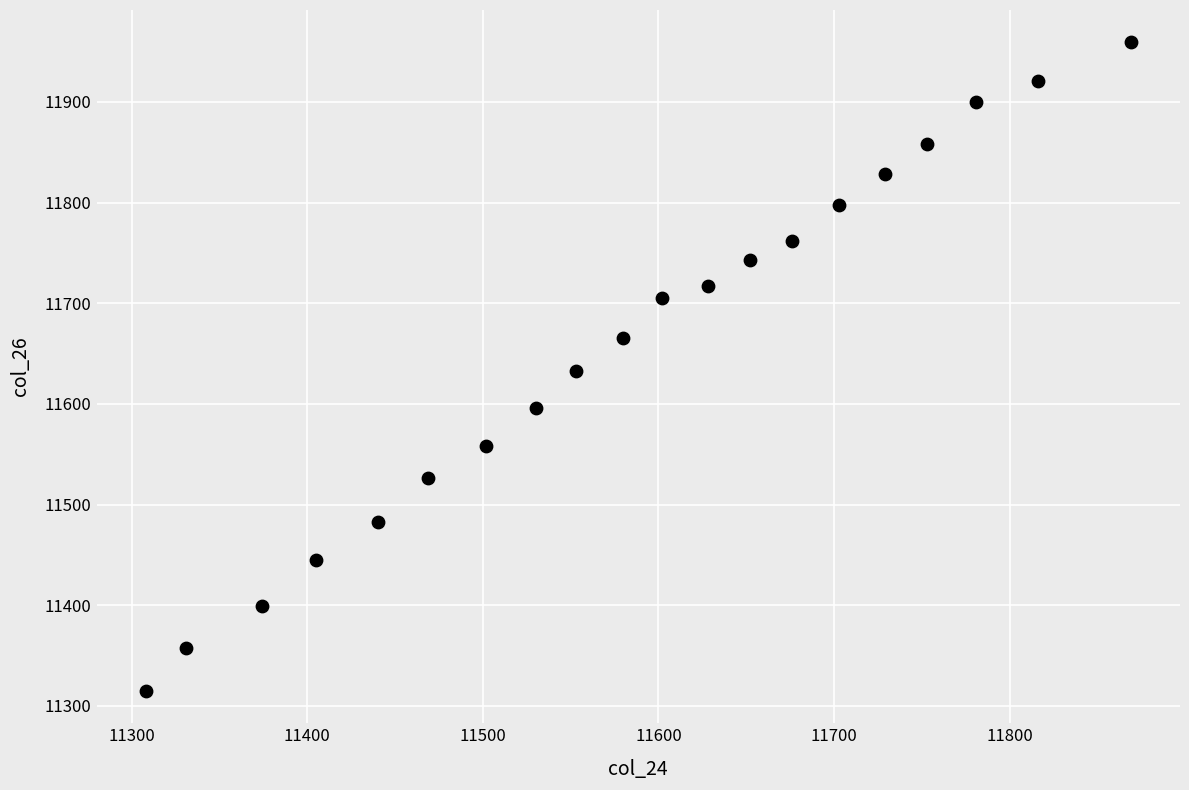

What is the range of X values (max minus min)?

561